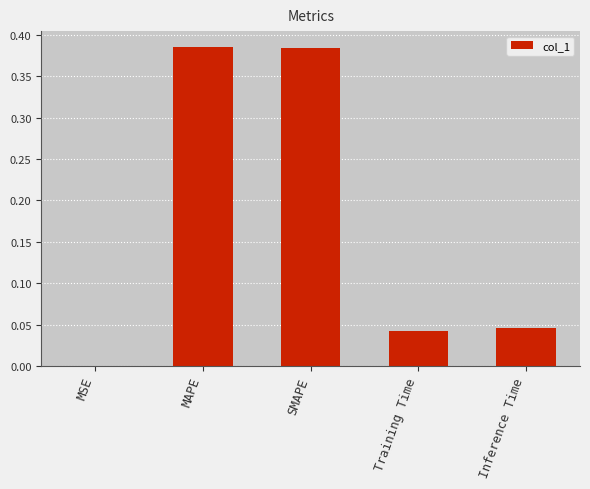

The chart shows a value of 0.0 at MSE. True or false?

True